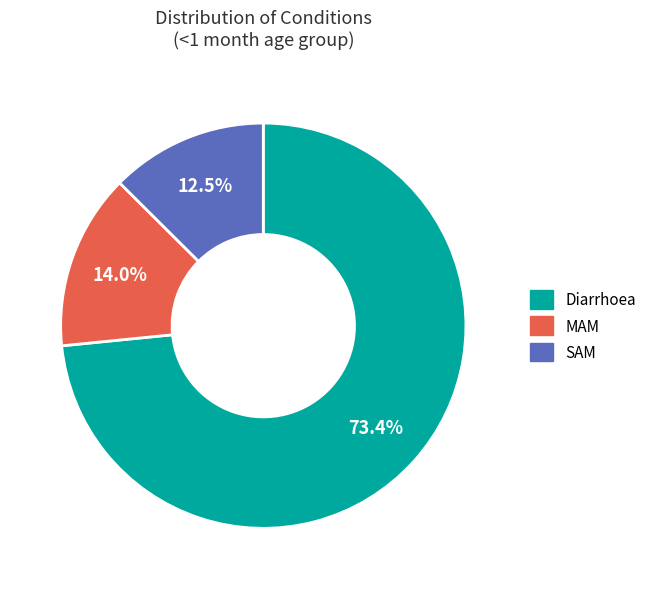

Is there any slice that represents more than half of the pie?

Yes